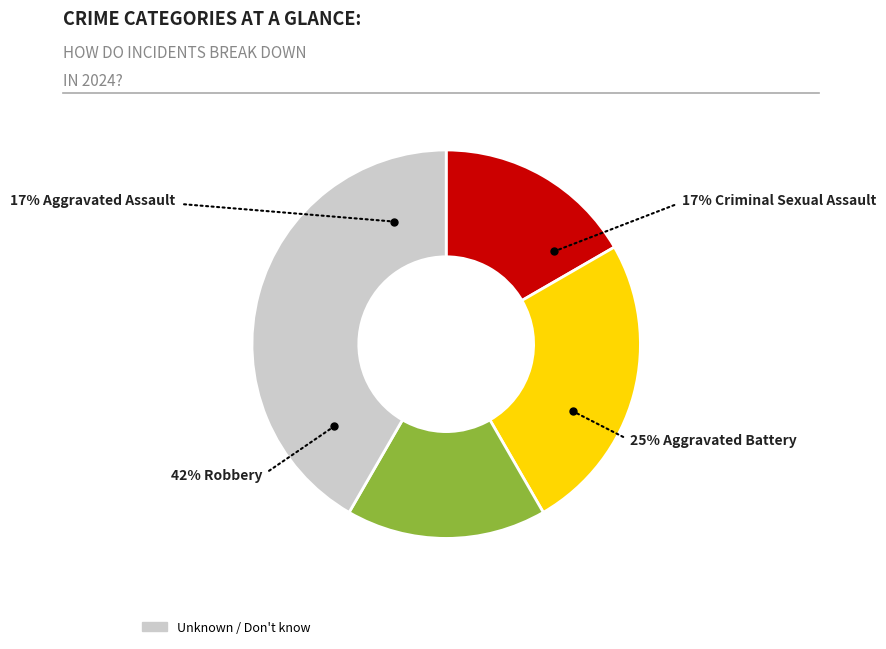

To the nearest percent, what is the difference between the largest and smallest slice percentages?

25%